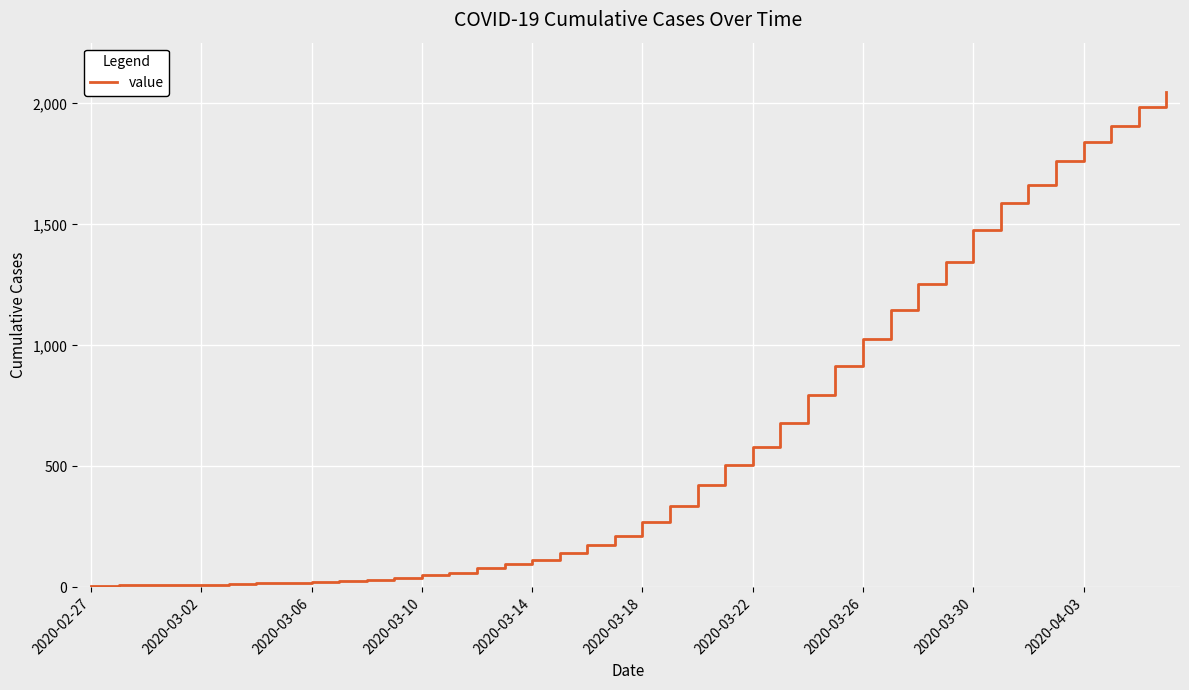

What is the difference between the maximum and minimum values?

2039